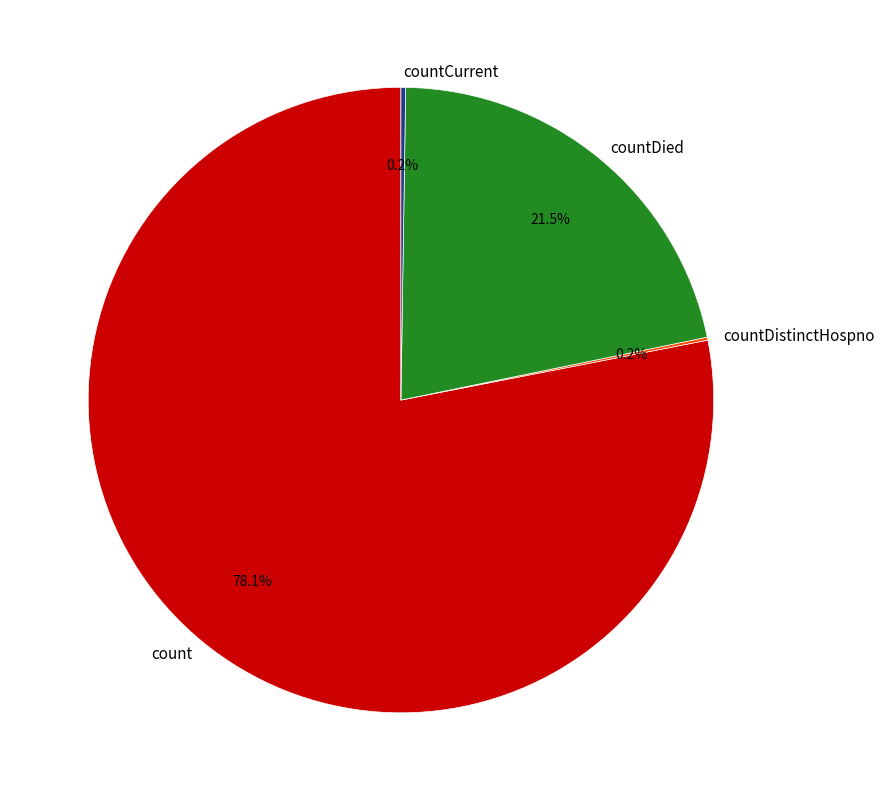

Is there a majority slice in this chart?

Yes